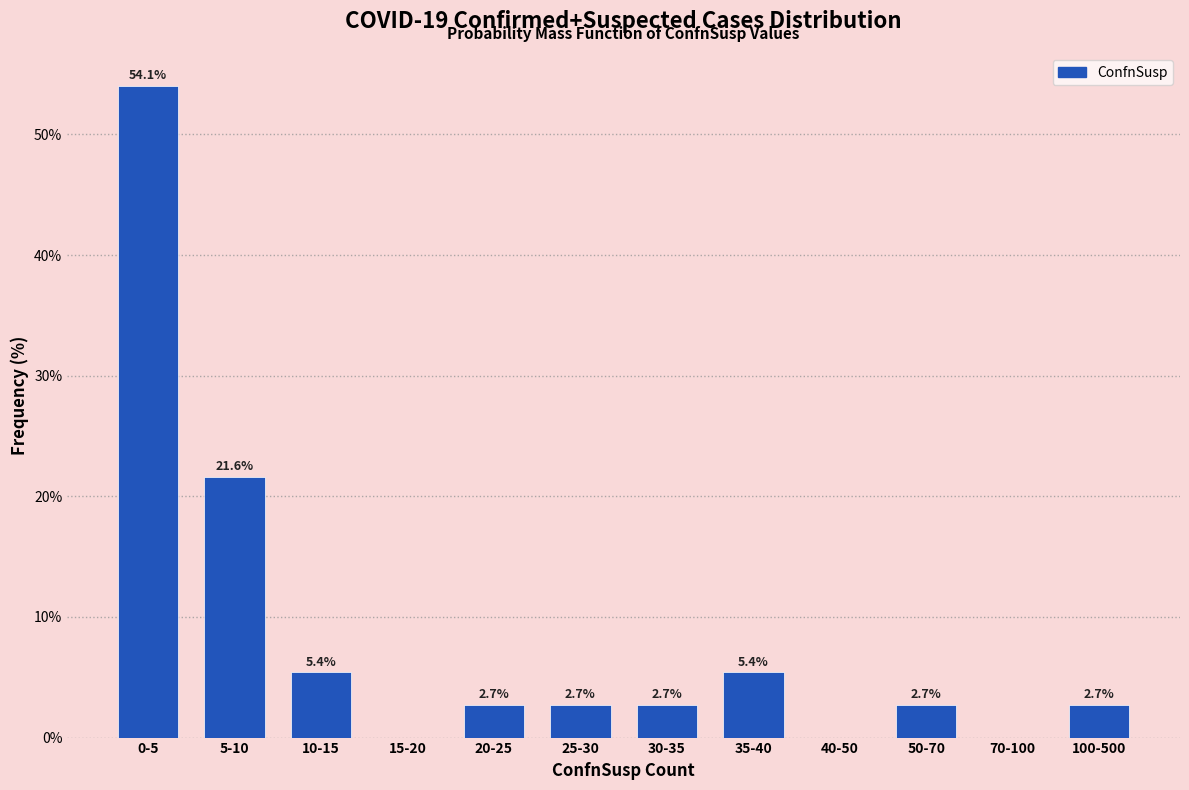

Reading left to right, list all the values displayed in this chart.

0-5=54.1	5-10=21.6	10-15=5.4	15-20=0.0	20-25=2.7	25-30=2.7	30-35=2.7	35-40=5.4	40-50=0.0	50-70=2.7	70-100=0.0	100-500=2.7